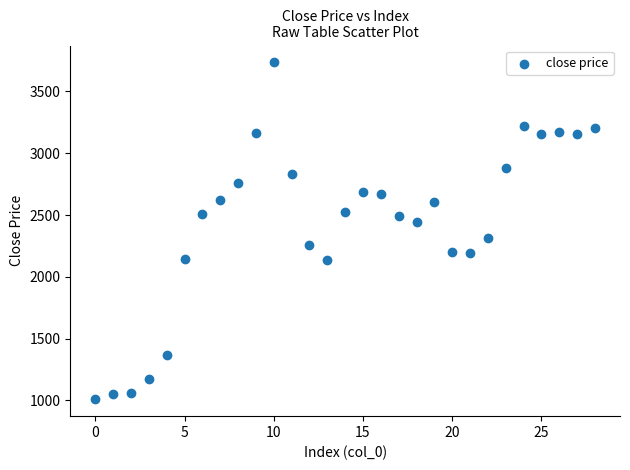

What is the range of Y values (max minus min)?

2725.0